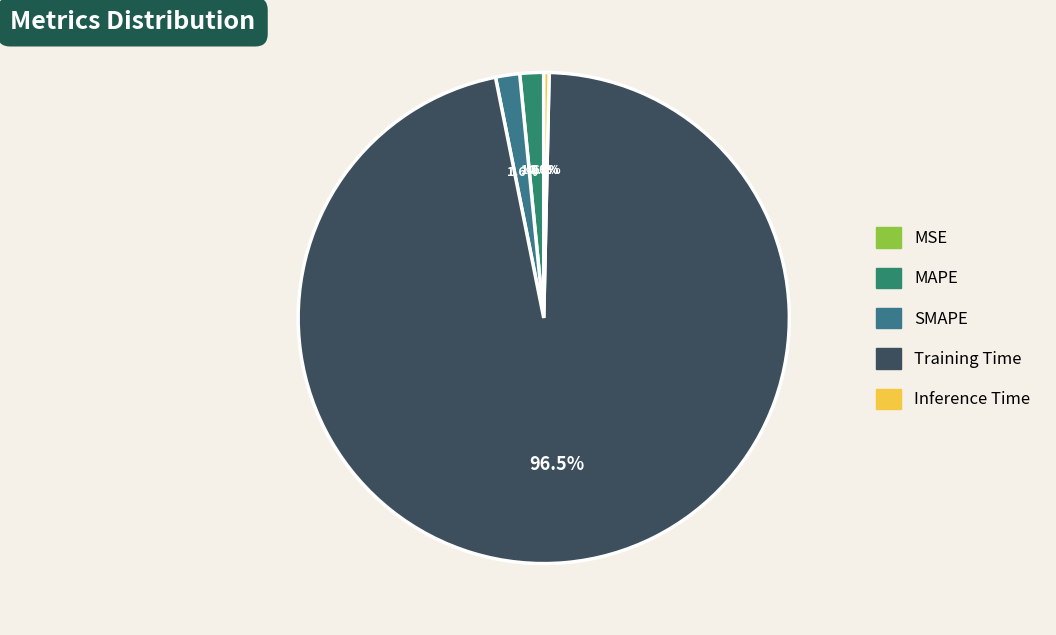

Is there any slice that represents more than half of the pie?

Yes